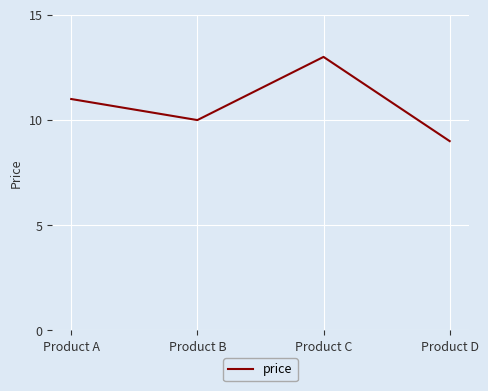

What is the sum of the values at Product A and Product C?

24.0